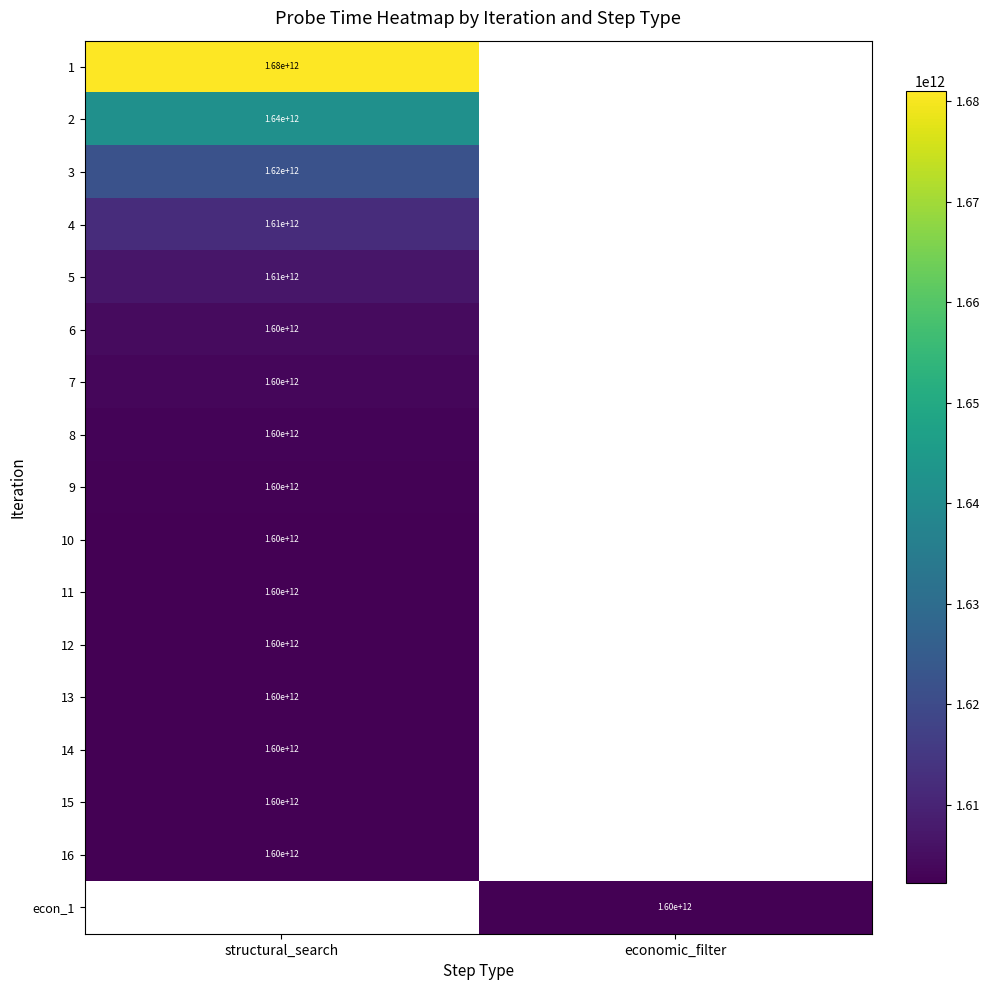

True or false: 7 has a value of 1600000000000 at structural_search.

True